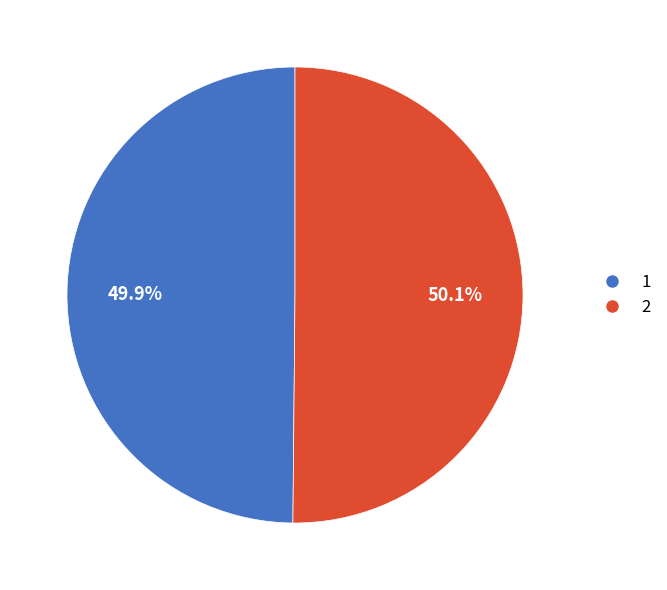

Is there any slice that represents more than half of the pie?

Yes